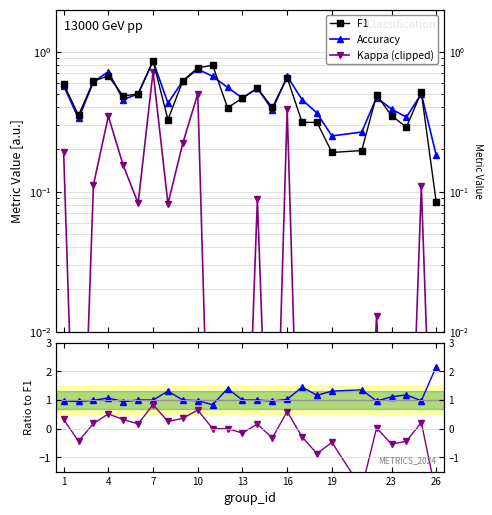

Does the chart display data point markers on the line(s)?

Yes